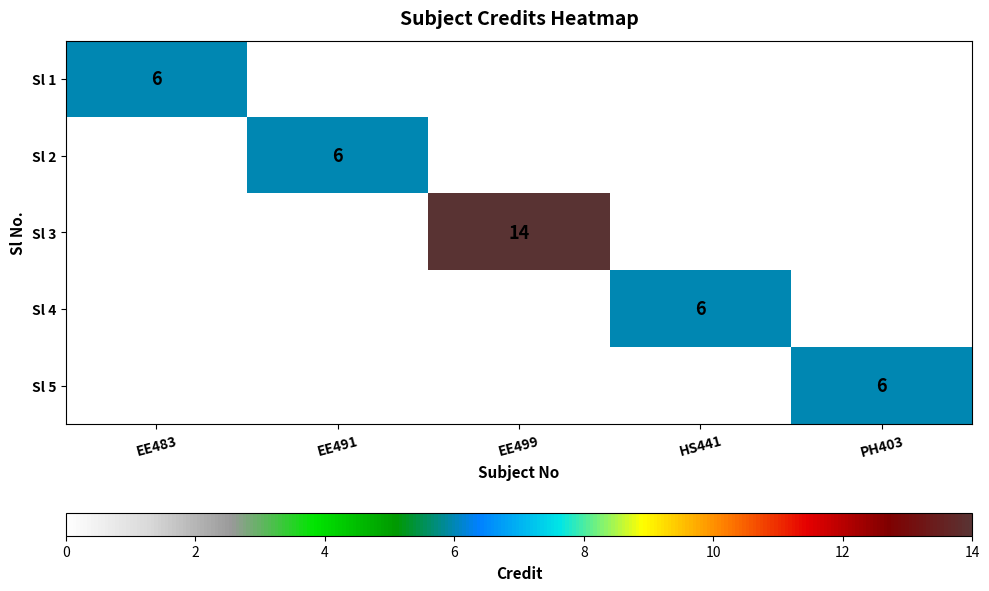

True or false: Sl 3 has a value of 14 at EE499.

True